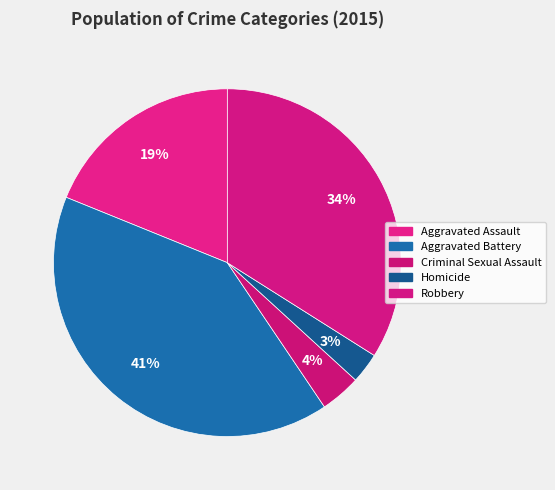

The Homicide slice represents 9% of the pie. True or false?

False